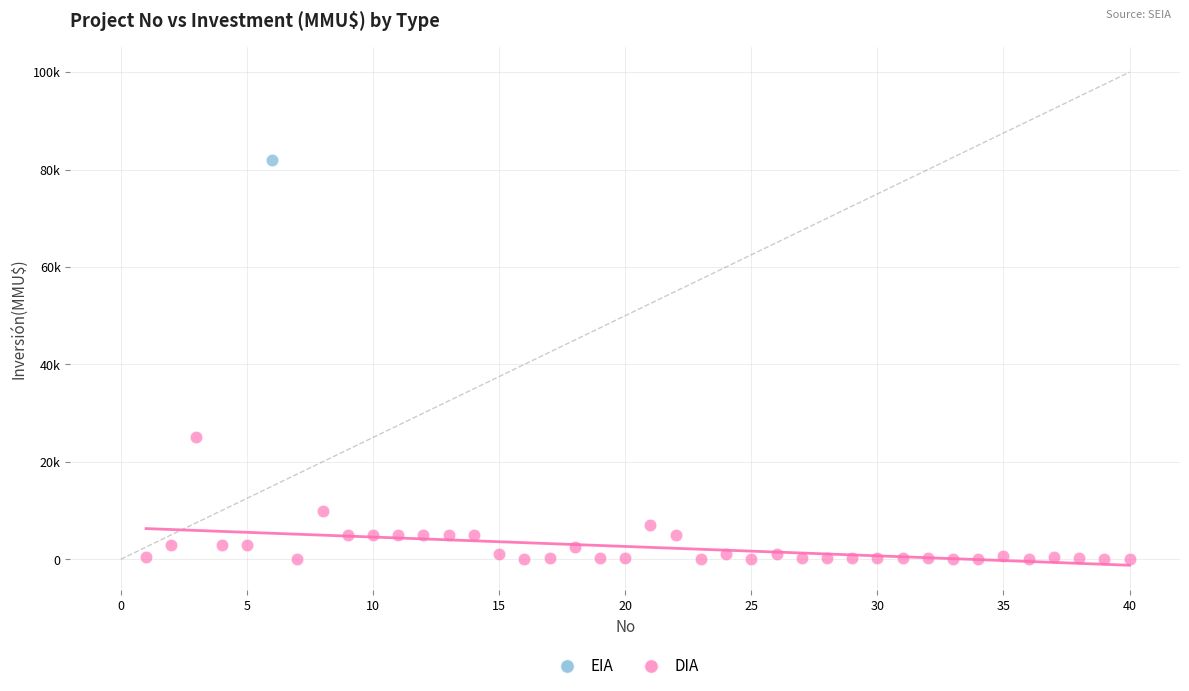

What are all the series names shown in the legend?

EIA, DIA